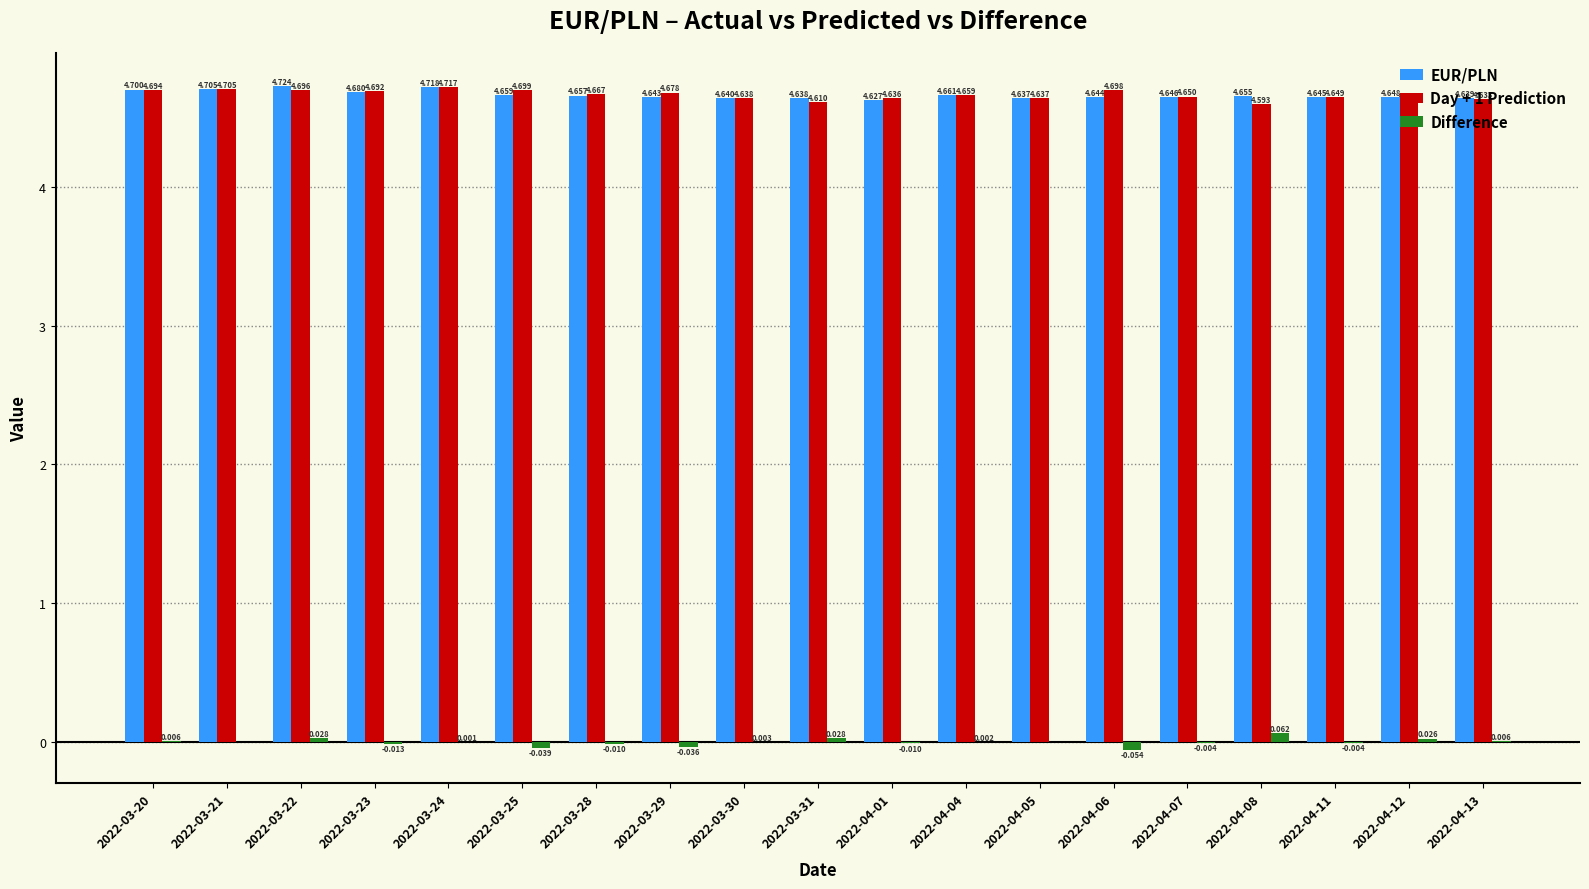

What are all the series names shown in the legend?

EUR/PLN, Day + 1 Prediction, Difference